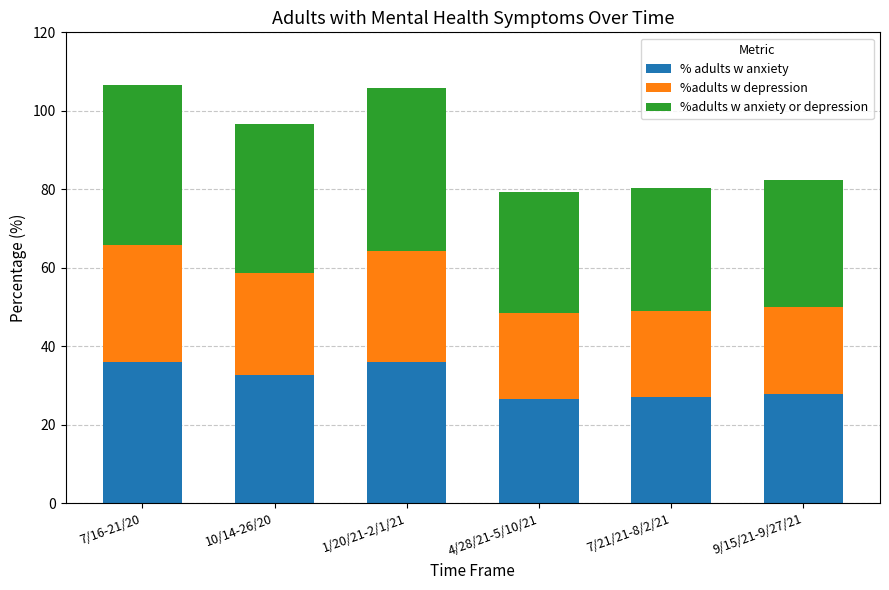

What is the maximum value for % adults w anxiety?

36.1